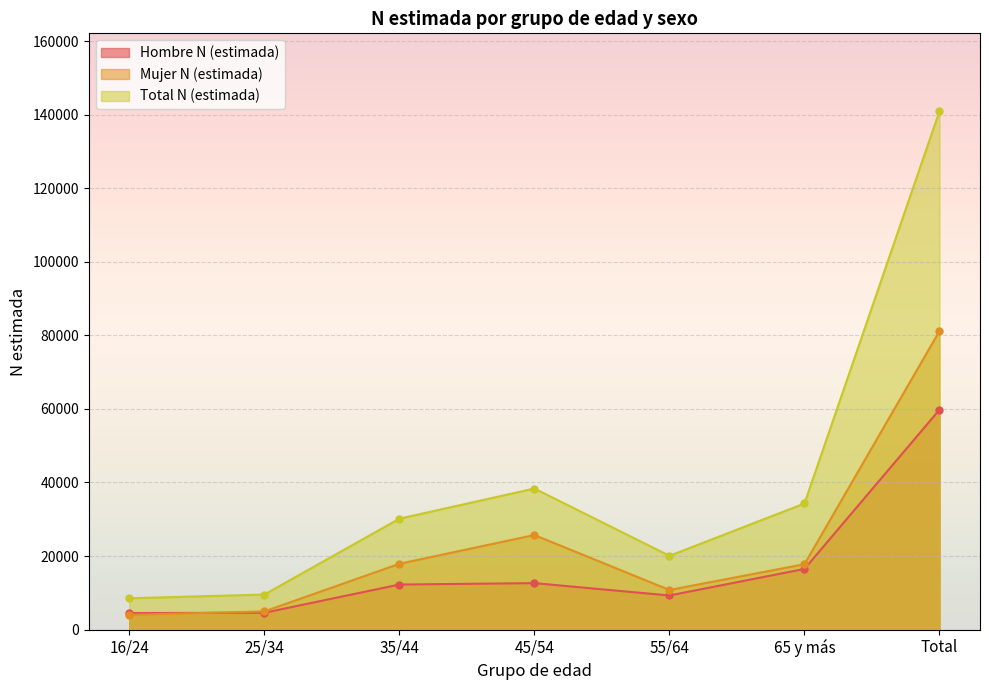

Which category has the highest value in the Hombre N (estimada) series?

Total